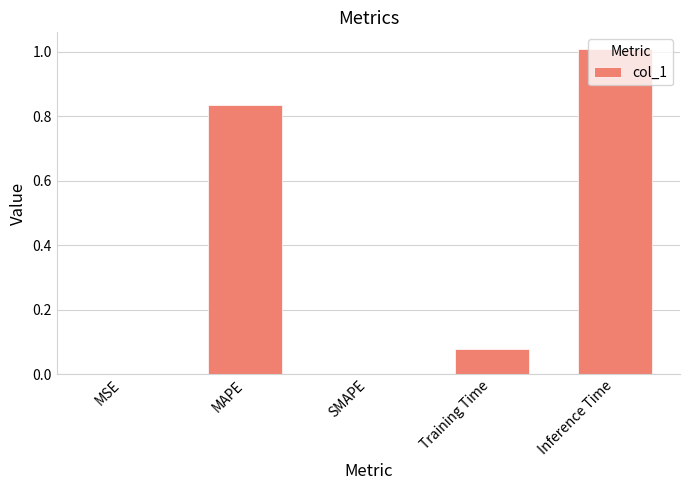

What is the sum of all values?

1.9